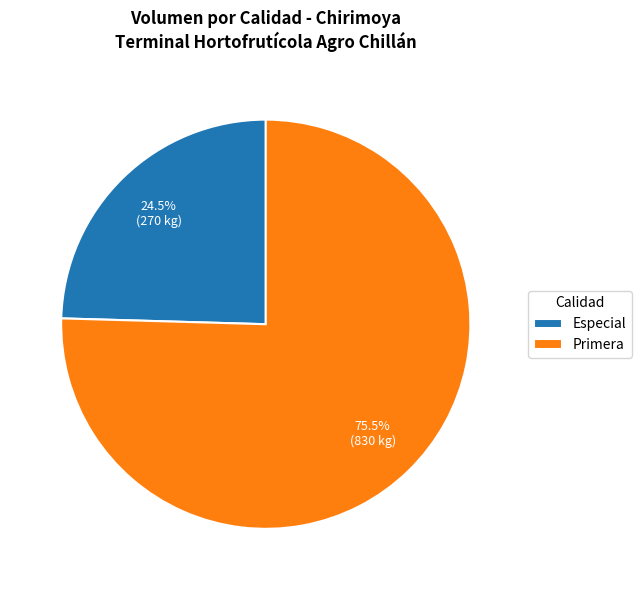

Do Primera and Especial together represent more than half of the pie?

Yes